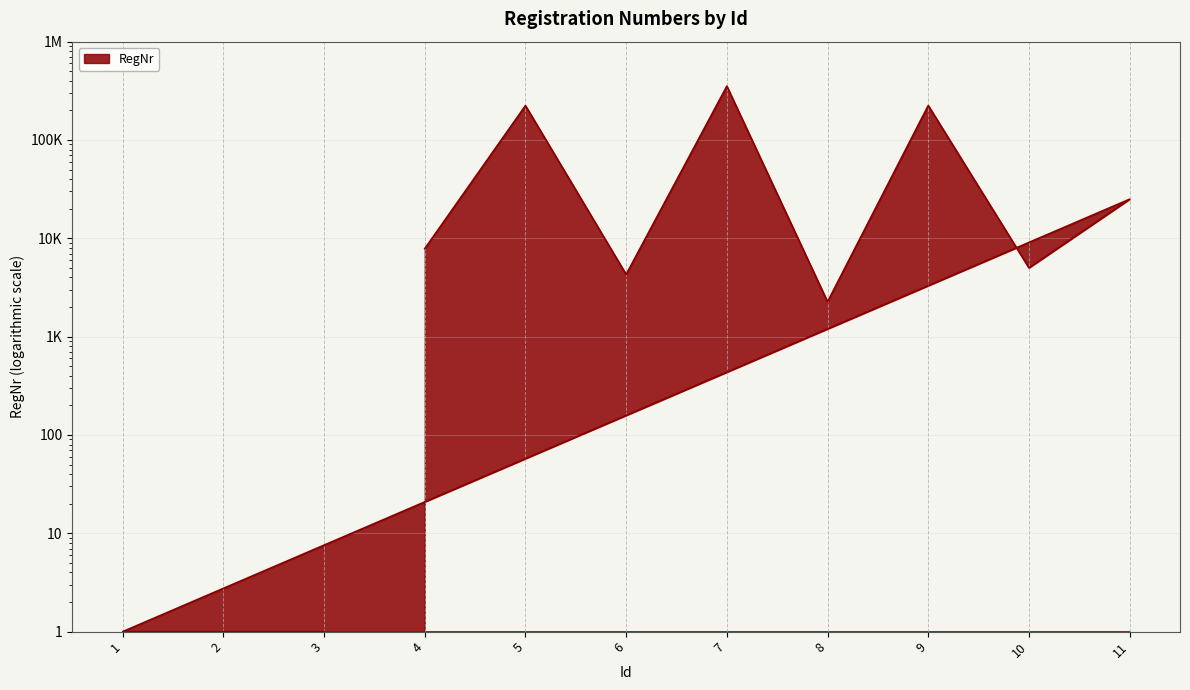

List the labels in order of value, largest first.

7, 9, 5, 11, 4, 10, 6, 8, 1, 2, 3